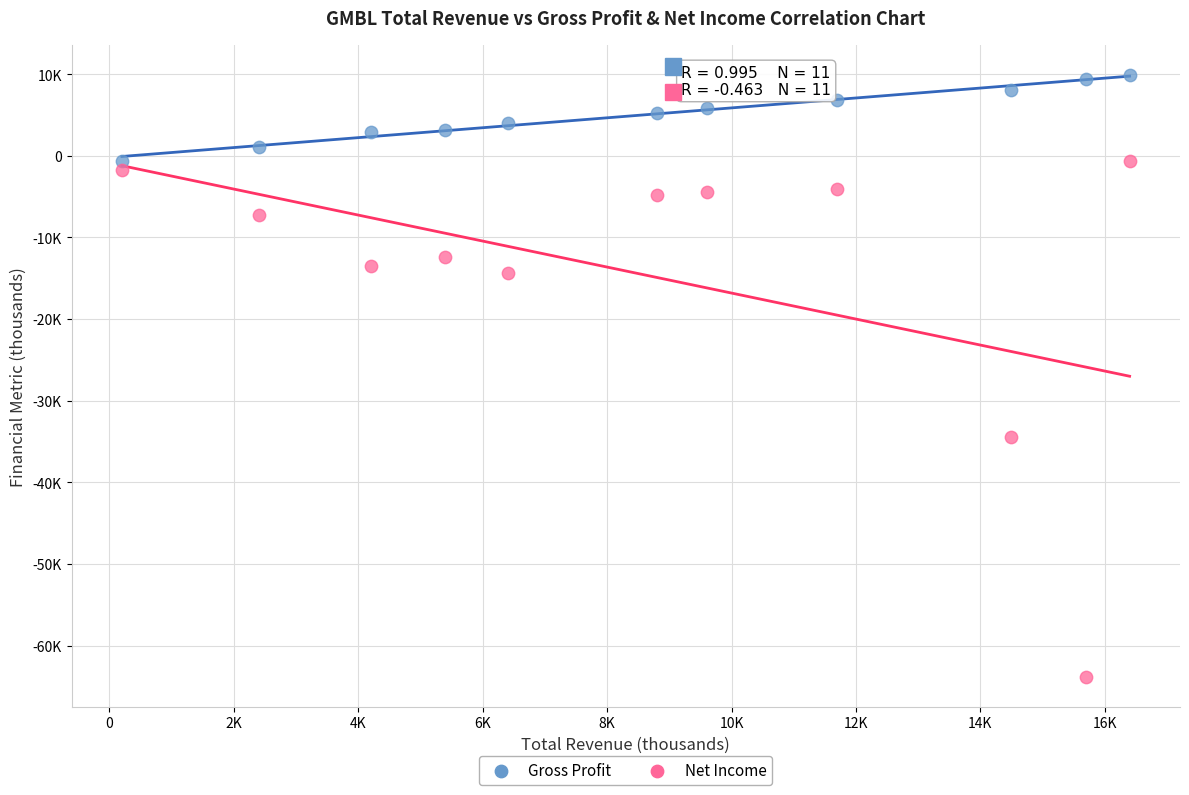

Which series has the largest Y range (max minus min)?

Net Income